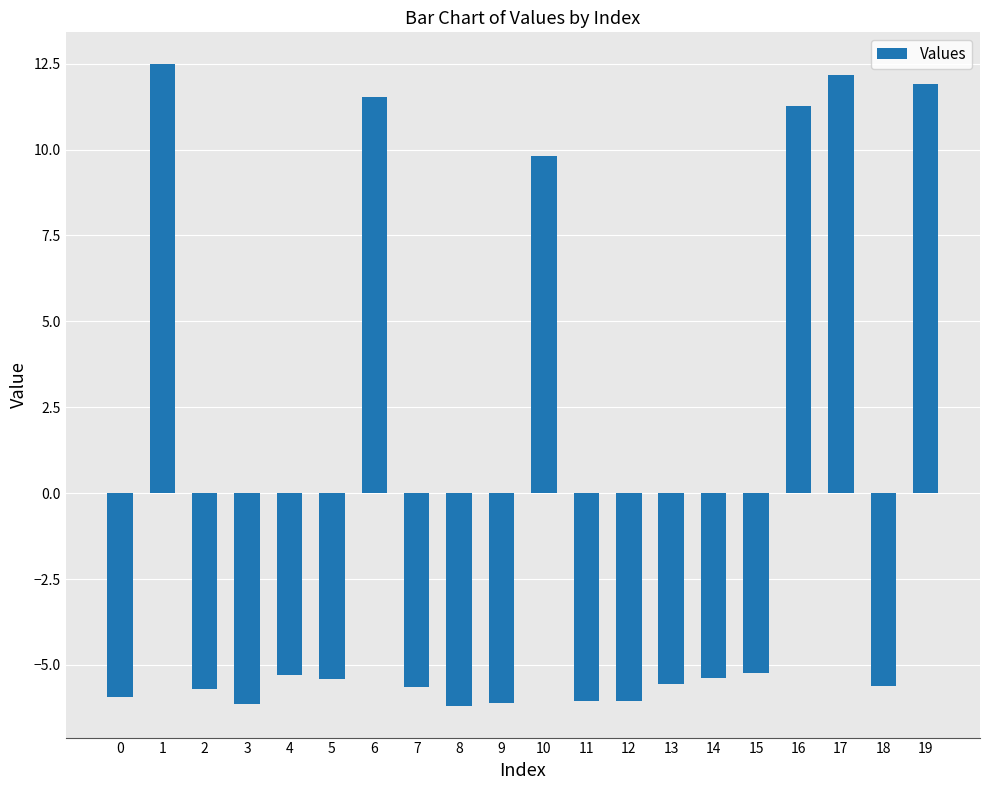

Count the number of data series in this chart.

1